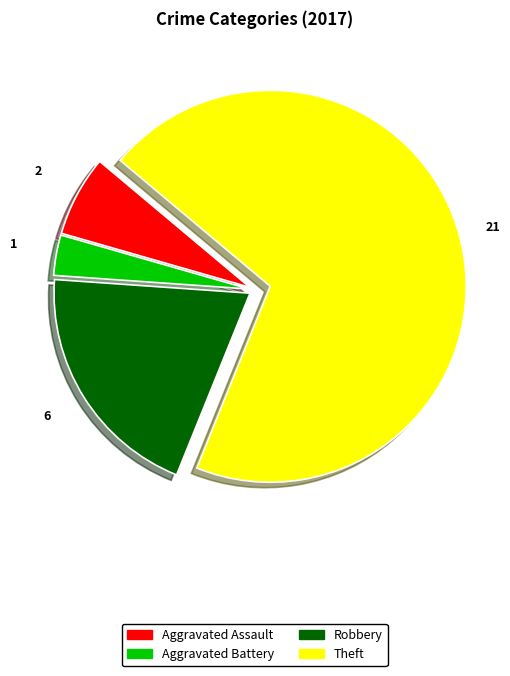

The Aggravated Assault slice represents 7% of the pie. True or false?

True